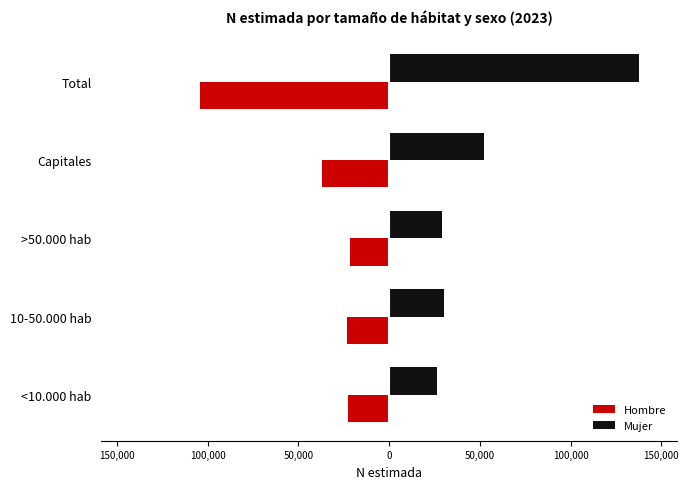

What is the greatest value displayed?

137872